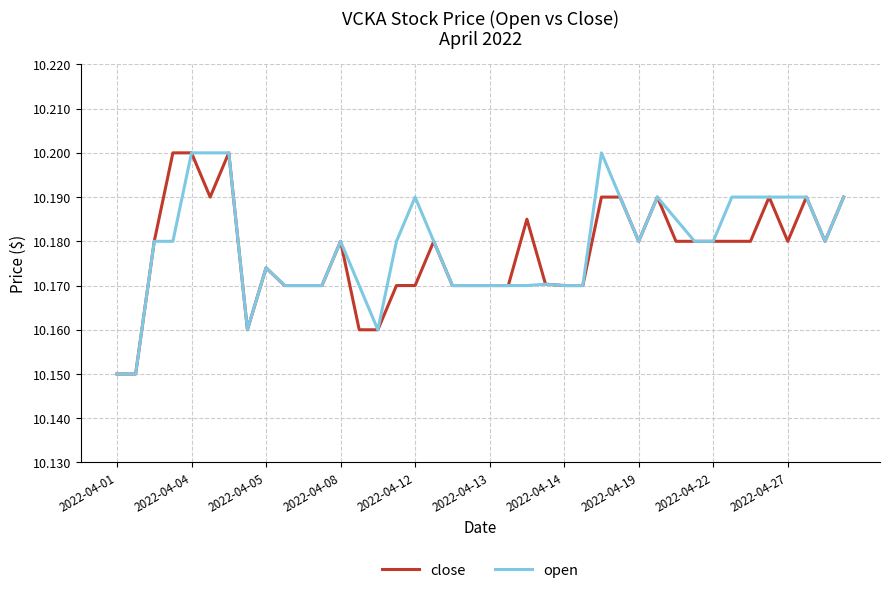

True or false: close and open intersect in this chart.

False